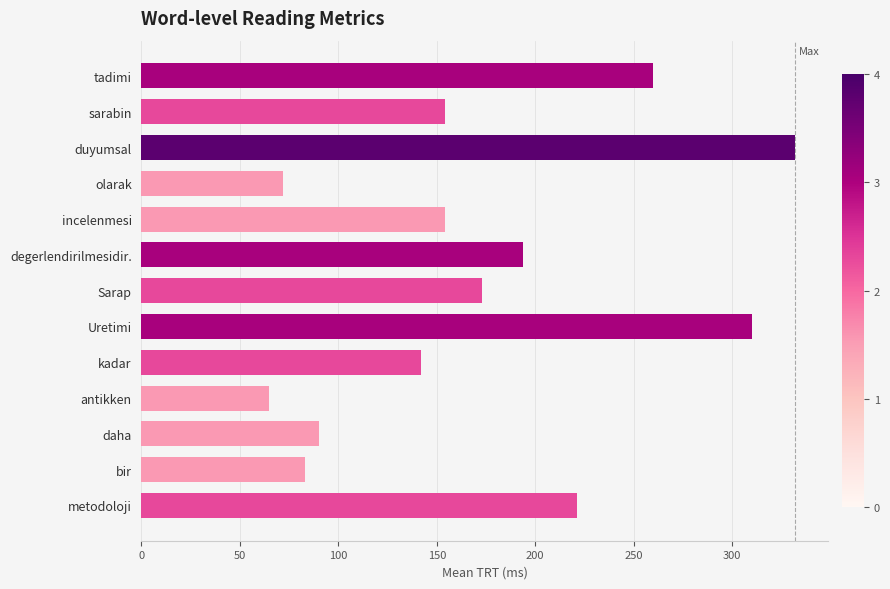

What is the value of the 13th bar from the top?

221